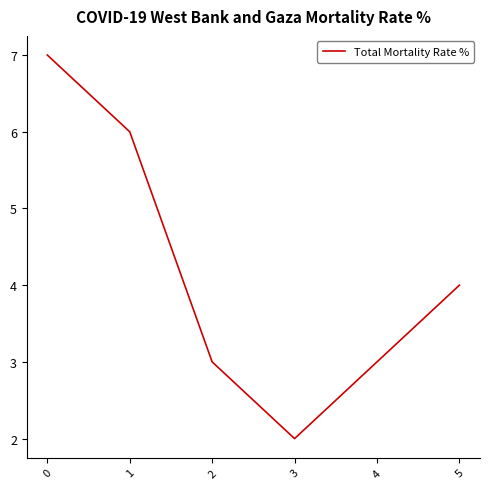

The value at 5 is 6. True or false?

False